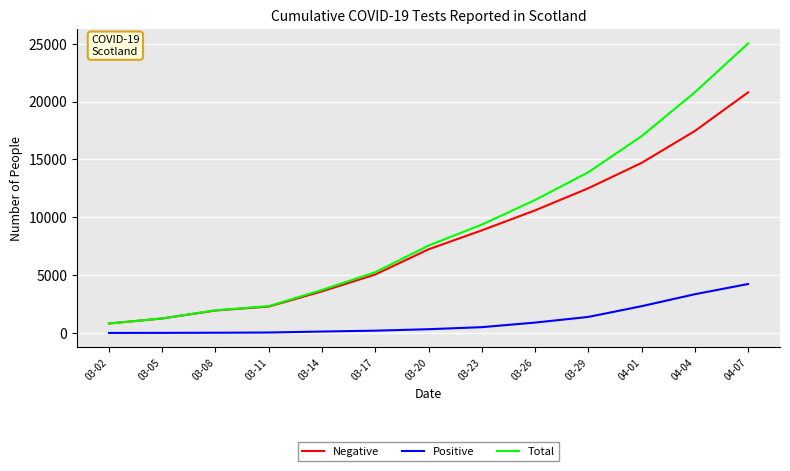

At which category does the chart reach its peak across all series?

04-07